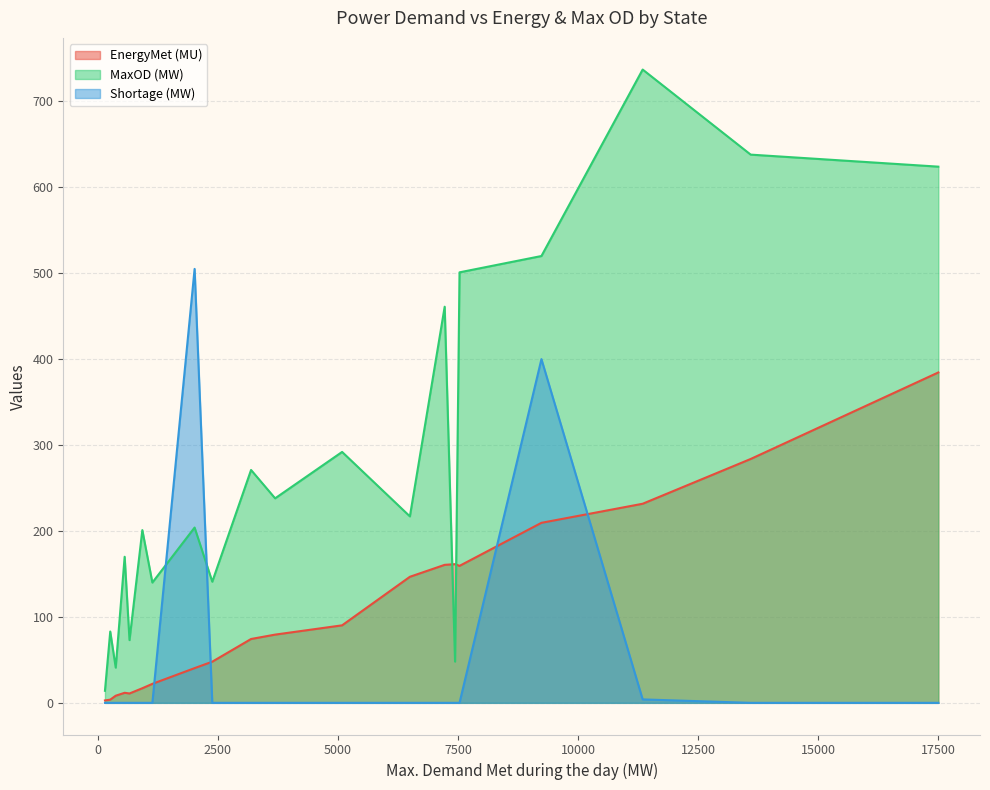

Which series has the widest spread of values?

MaxOD (MW)